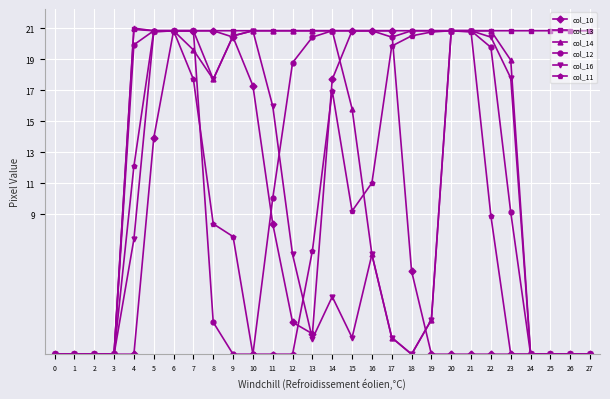

Which series ends up on top after the final intersection of col_11 and col_16?

col_11